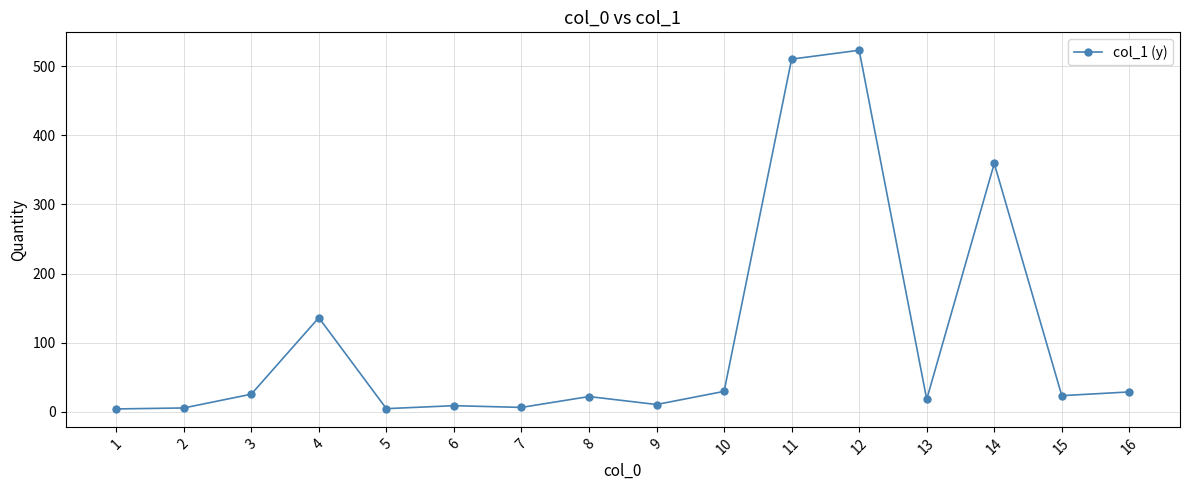

Read the value at 15.

23.4